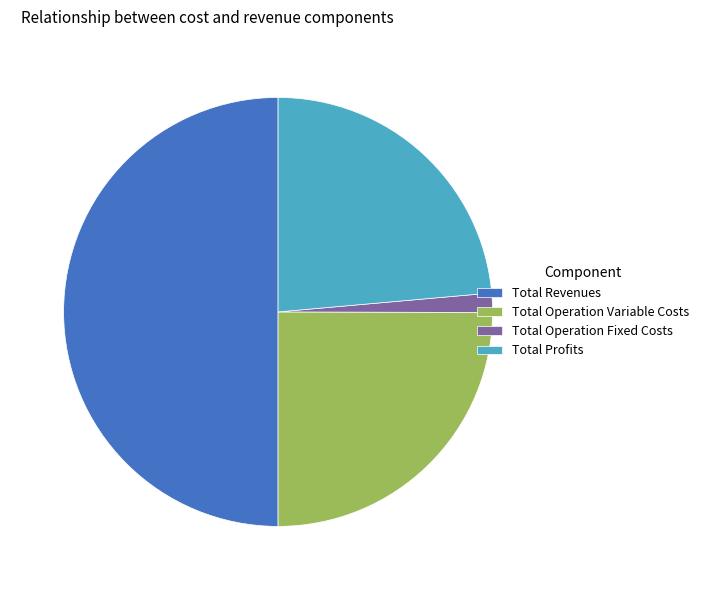

Between Total Operation Fixed Costs and Total Revenues, which is larger?

Total Revenues